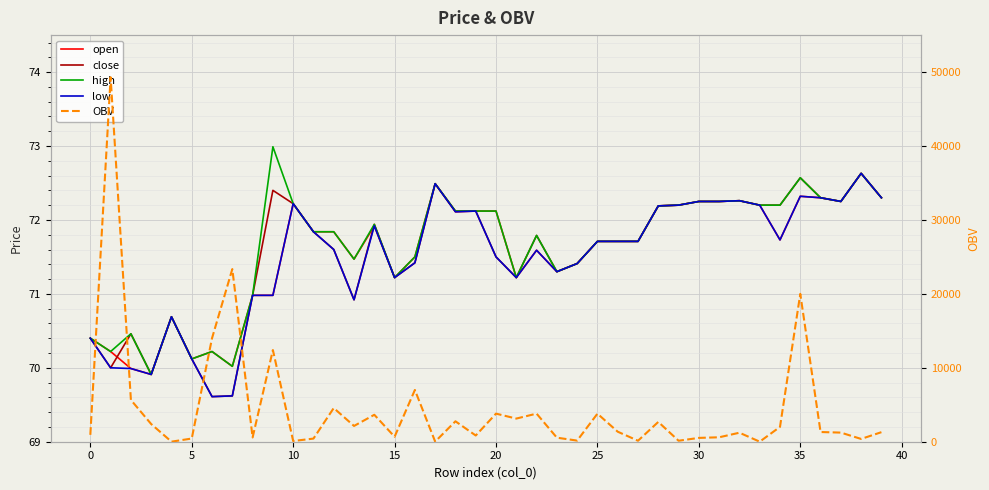

Is it true that low equals 18.6 at 39?

False